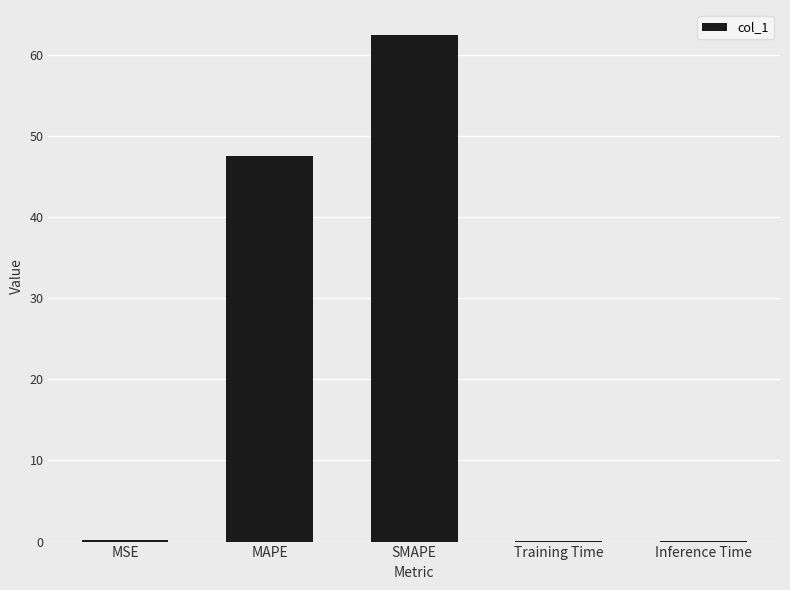

Between MSE and MAPE, which is larger?

MAPE